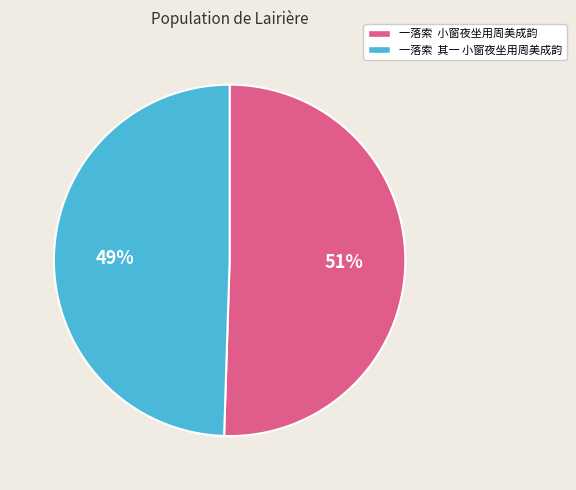

What is the majority slice?

一落索 小窗夜坐用周美成韵